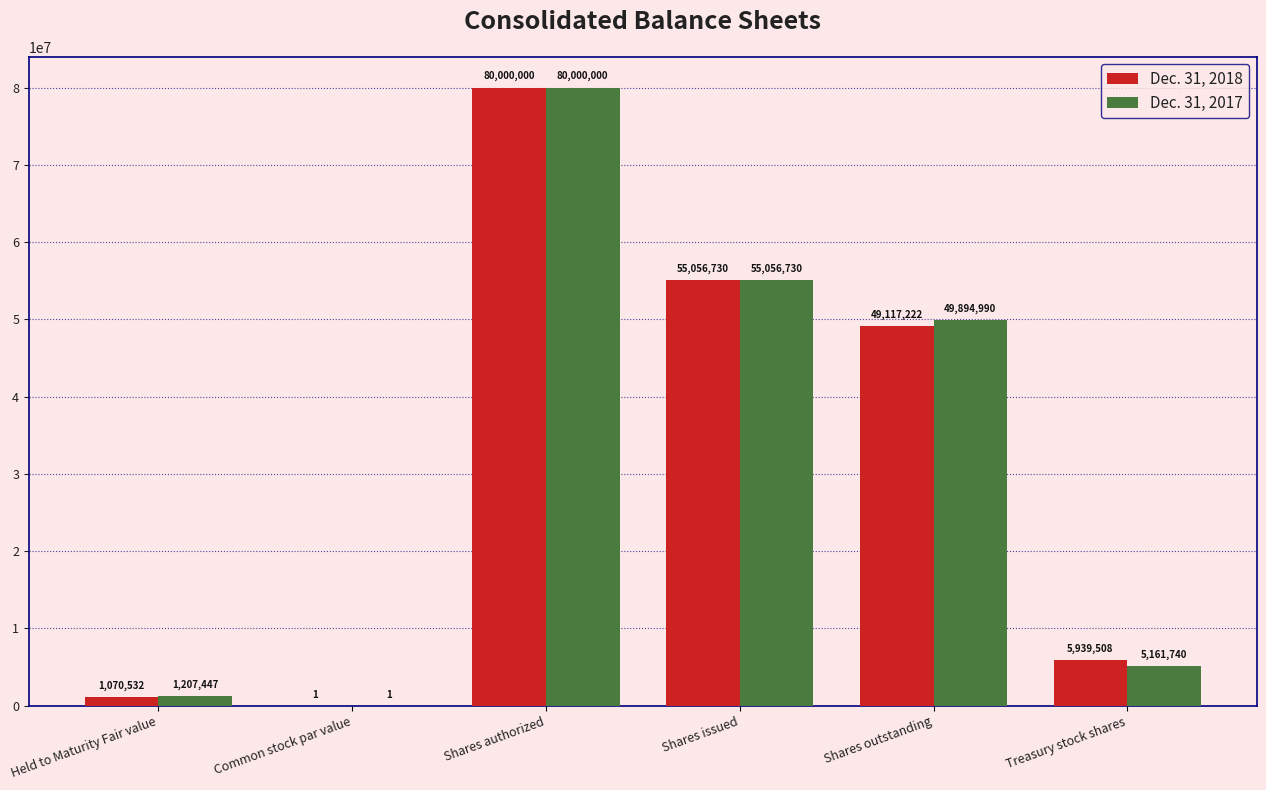

At which category is the sum across all series the highest?

Shares authorized